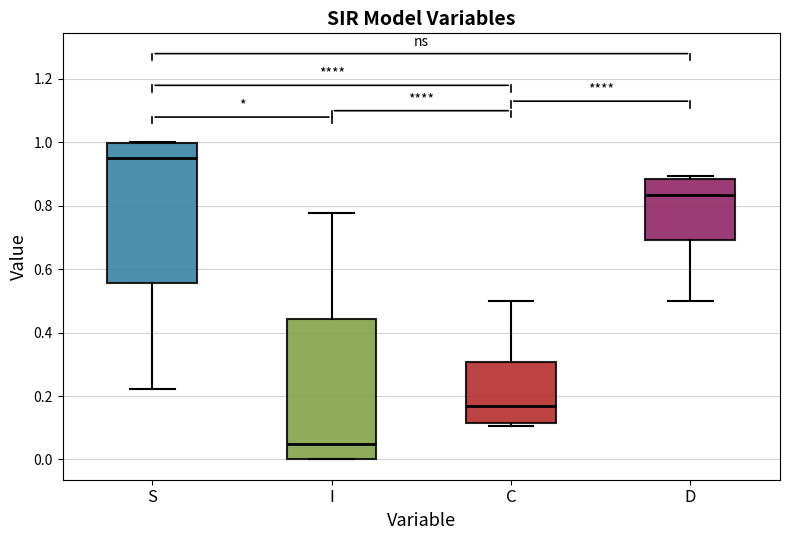

Where does the lower whisker of the box for D end on the y-axis? The values are not printed on the chart, so give them approximately, as read against the axis.

0.50